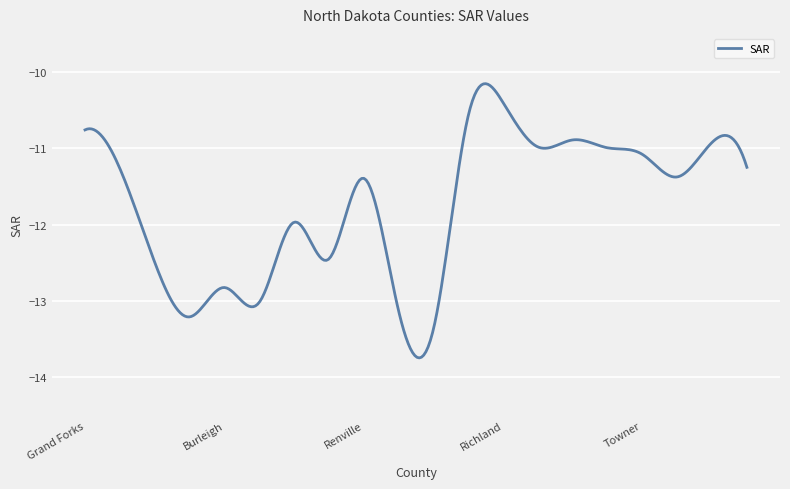

What is the maximum value shown in the chart?

-10.2